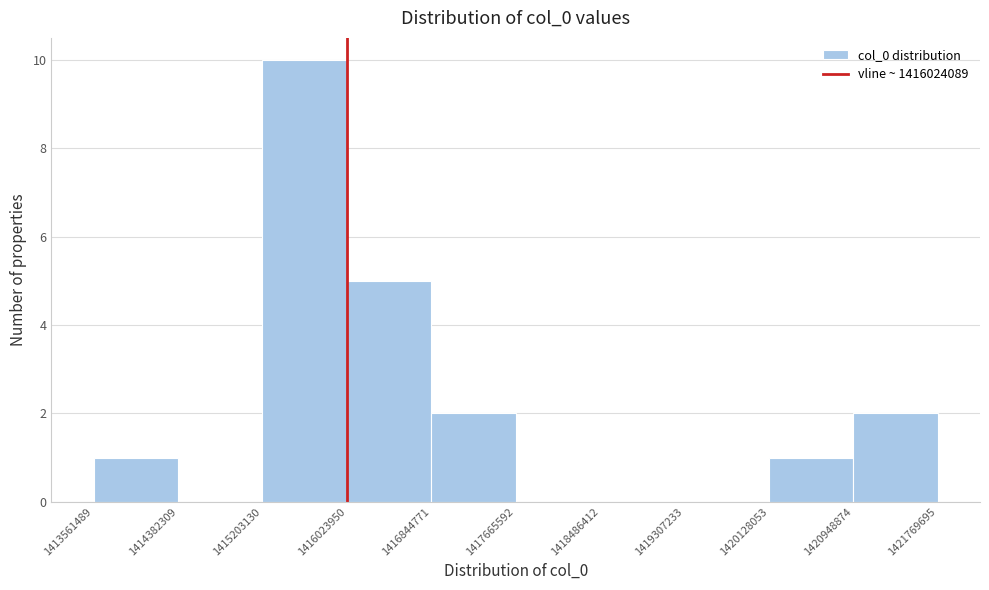

Reading left to right, list every bar in this chart as the range it spans on the x-axis followed by its height. The values are not printed on the chart, so give them approximately, as read against the axis.

1413561489 to 1414382309: 1
1414382309 to 1415203130: 0
1415203130 to 1416023950: 10
1416023950 to 1416844771: 5
1416844771 to 1417665592: 2
1417665592 to 1418486412: 0
1418486412 to 1419307233: 0
1419307233 to 1420128053: 0
1420128053 to 1420948874: 1
1420948874 to 1421769695: 2